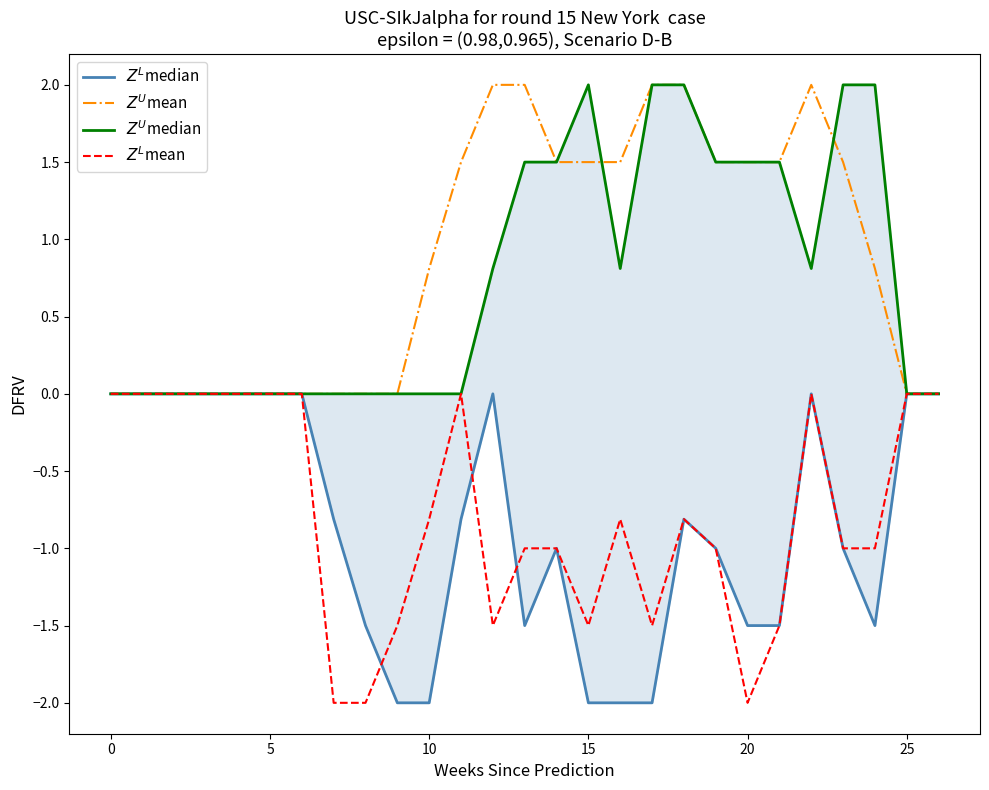

The value of $Z^U$mean at 14 is 1.0. True or false?

False